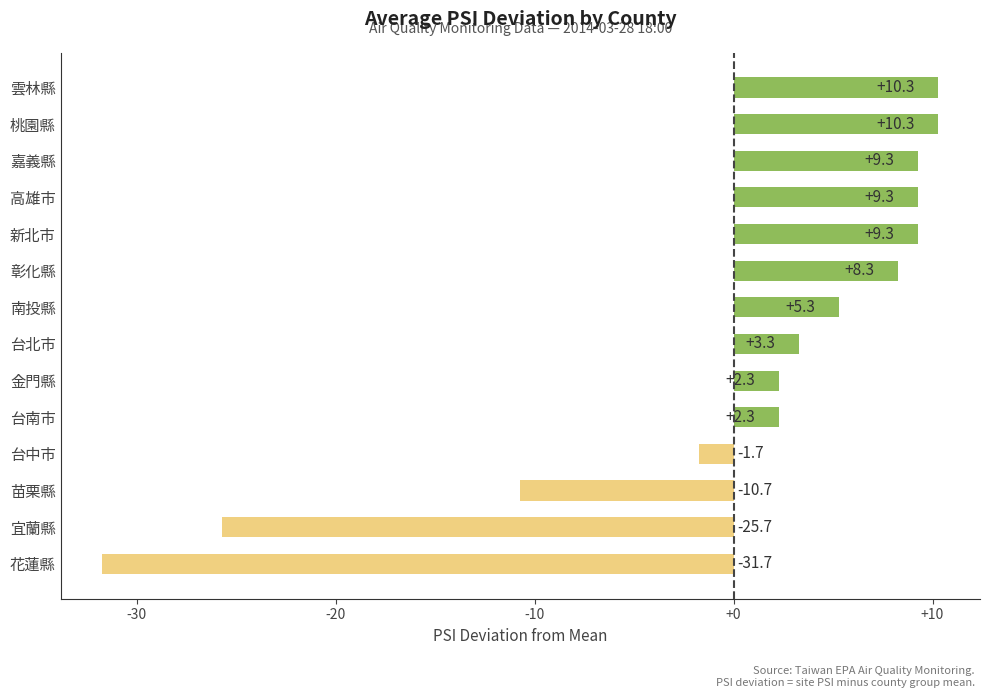

What is the change in value from 台北市 to 彰化縣?

+5.0